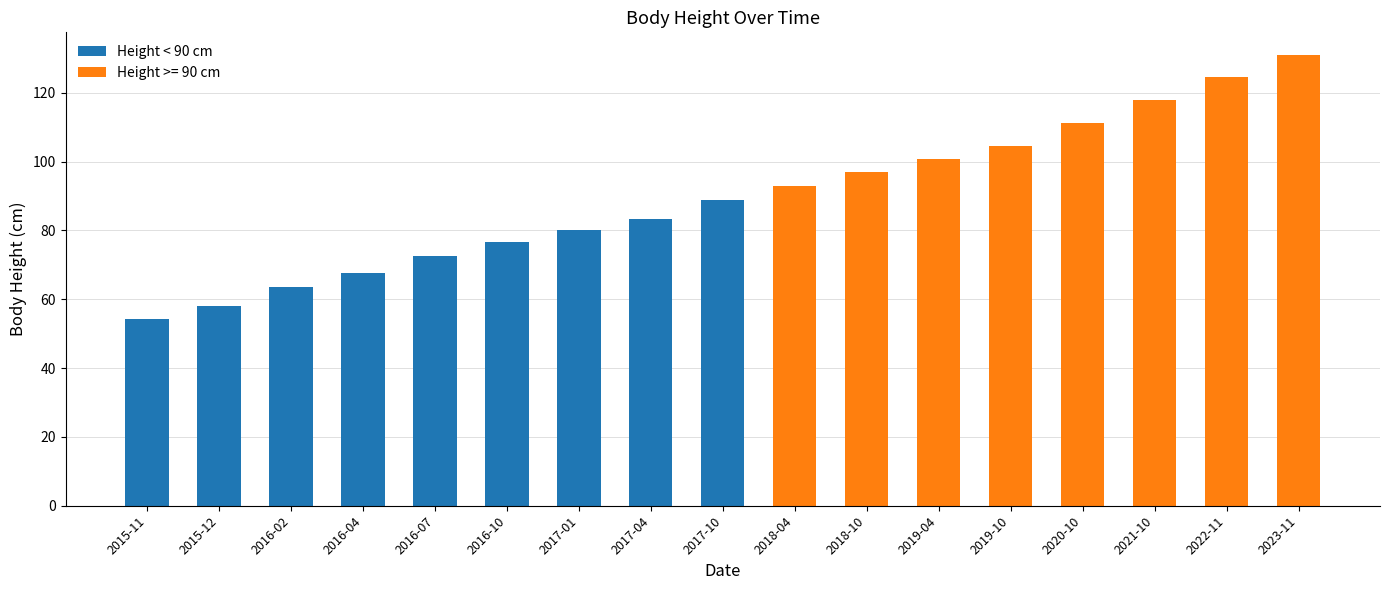

What is the value of the 5th bar from the left?

72.6